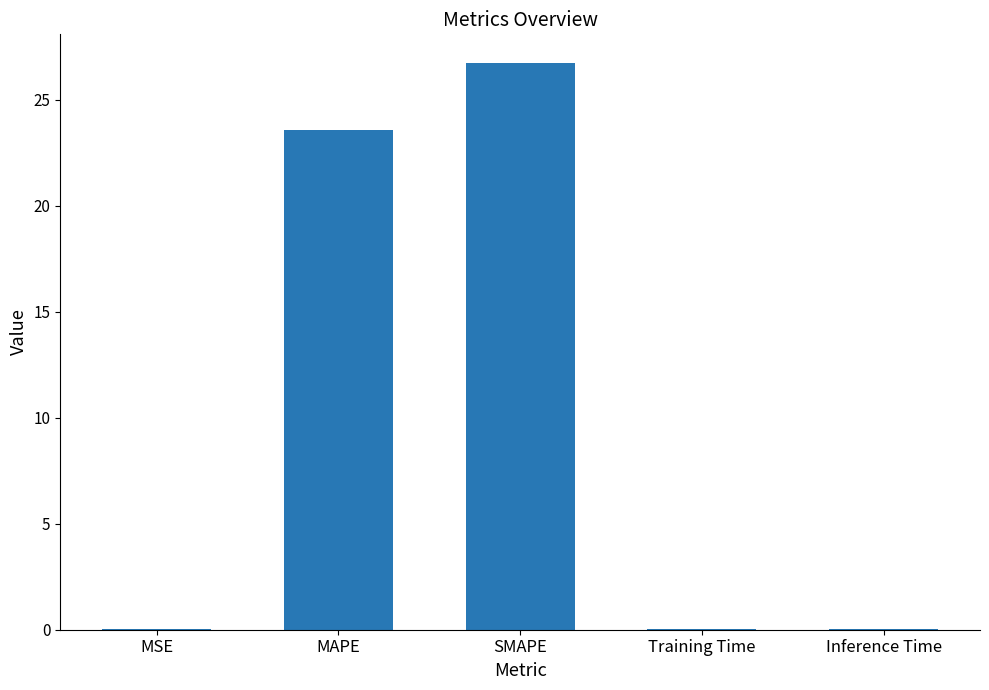

What is the sum of all values?

50.5